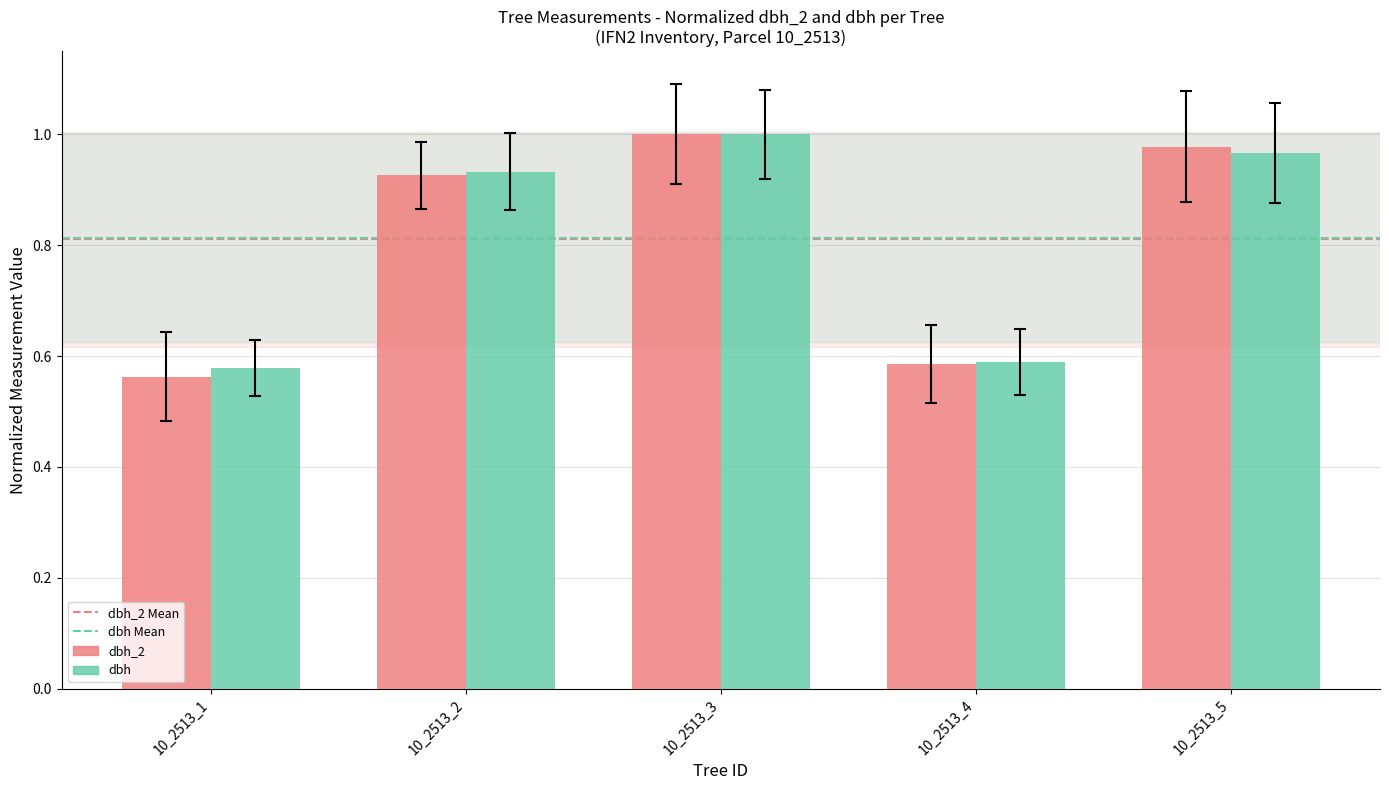

At which label does dbh reach its peak?

10_2513_3